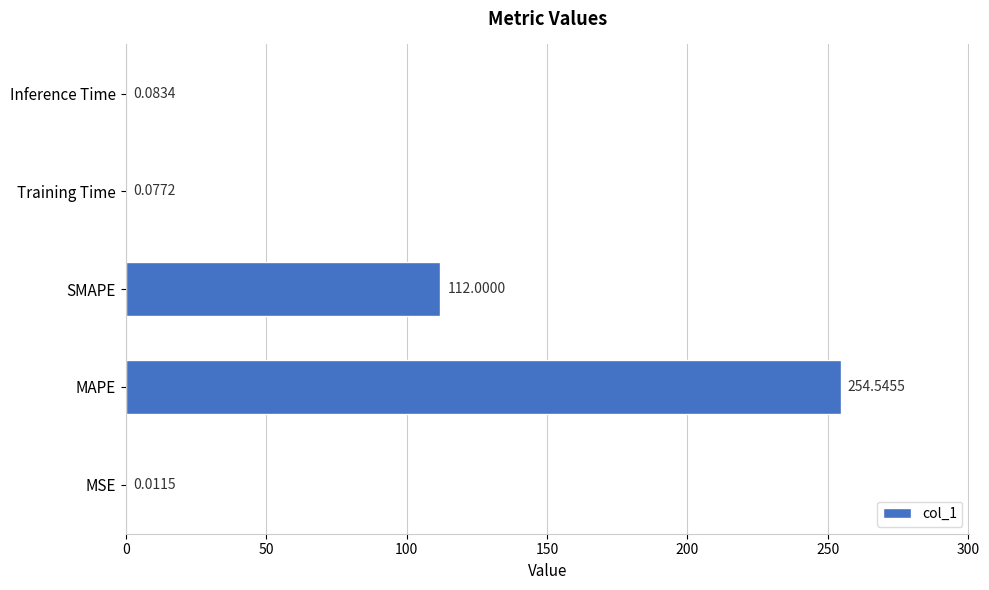

At which category does the chart reach its peak across all series?

MAPE